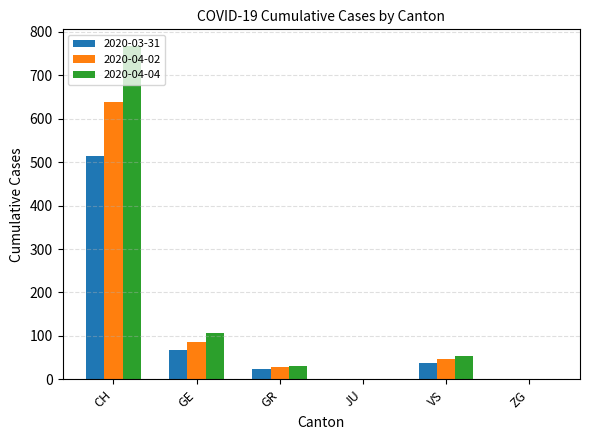

What is the maximum value shown in the chart?

767